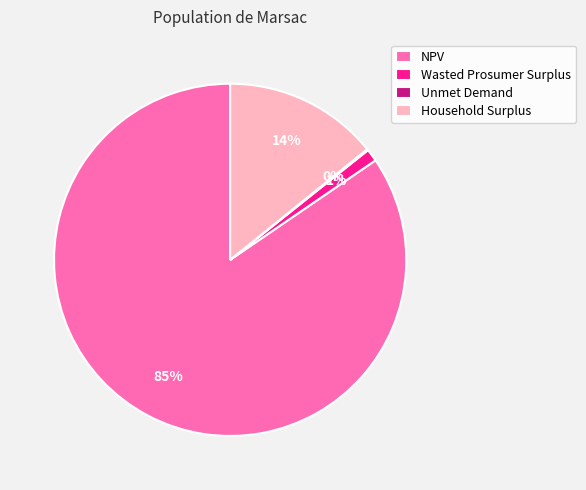

What is the largest slice in the pie chart?

NPV